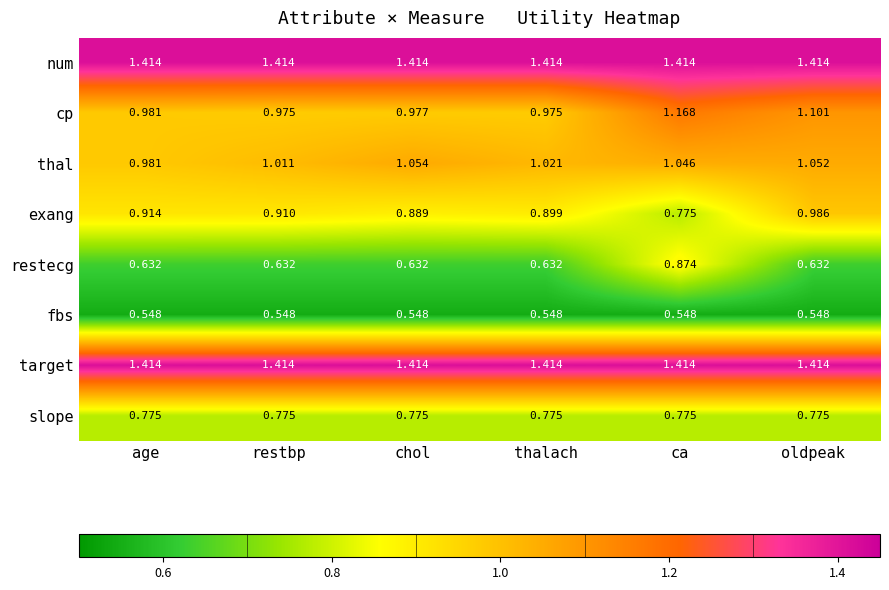

At which category is the sum across all series the highest?

ca